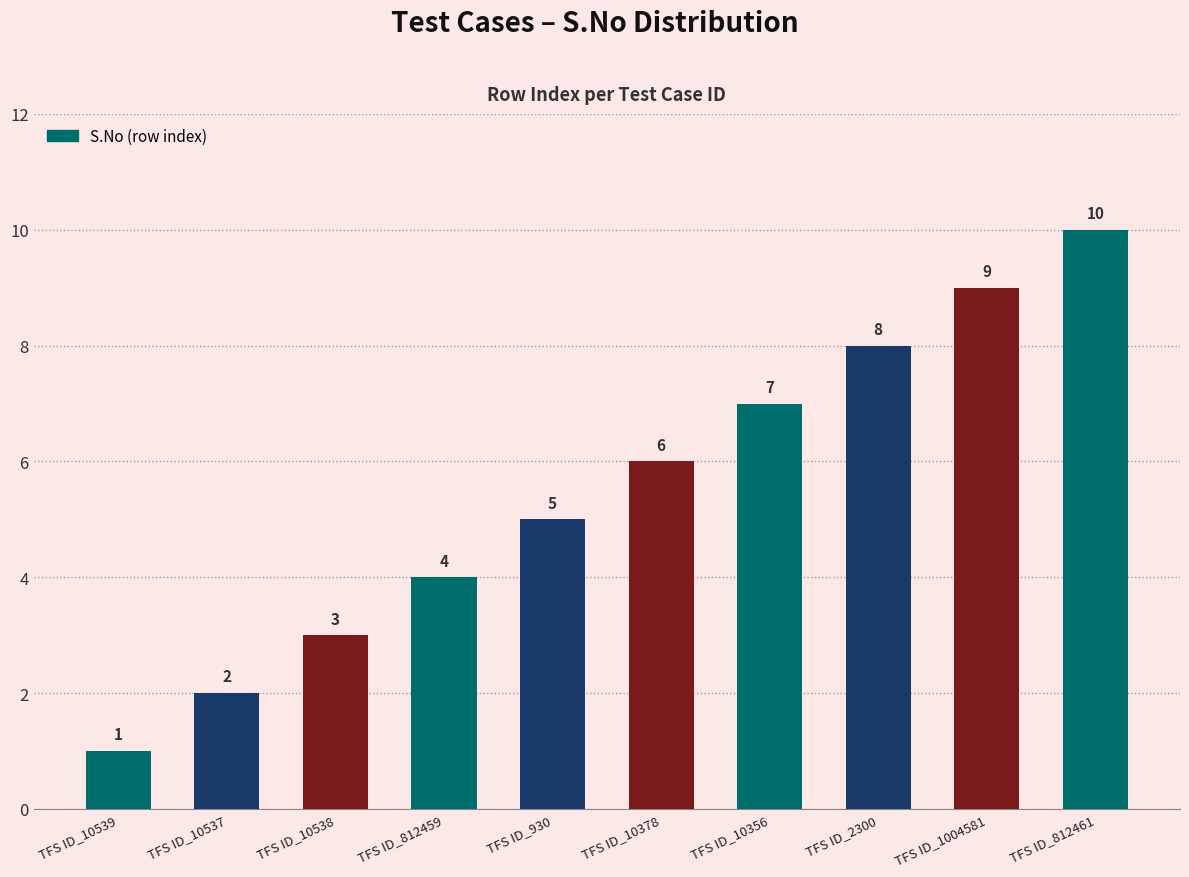

Count the values in the range 3 to 8.

6